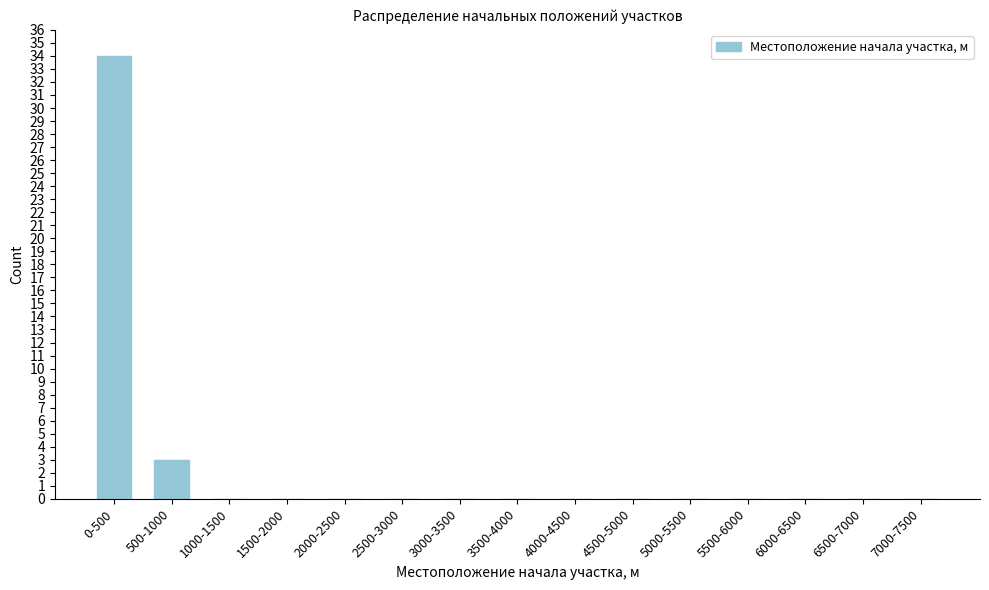

Reading right to left, transcribe all the data shown in this chart.

7000-7500=0	6500-7000=0	6000-6500=0	5500-6000=0	5000-5500=0	4500-5000=0	4000-4500=0	3500-4000=0	3000-3500=0	2500-3000=0	2000-2500=0	1500-2000=0	1000-1500=0	500-1000=3	0-500=34